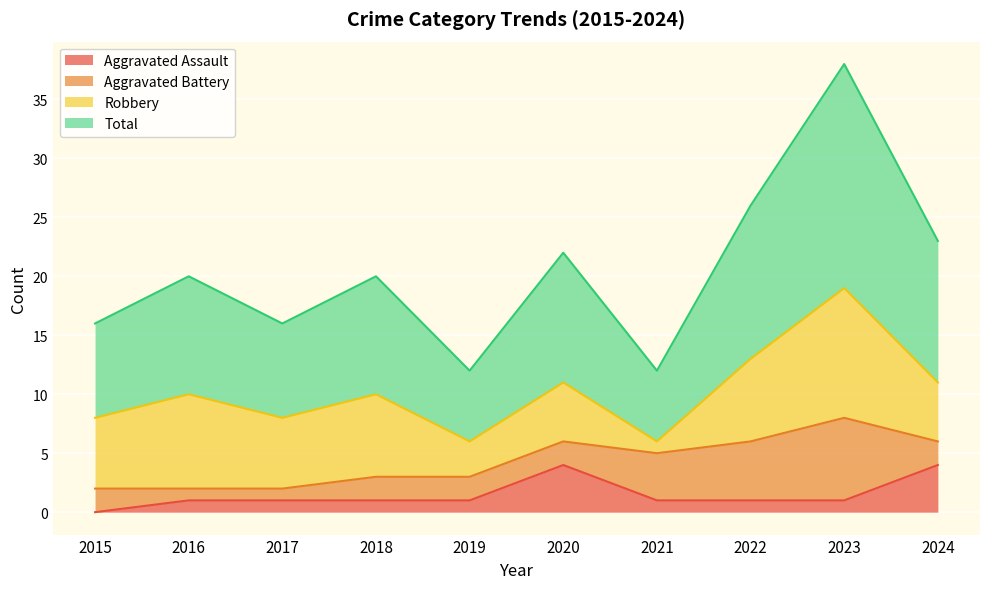

At which label does Aggravated Assault first exceed 1?

2020